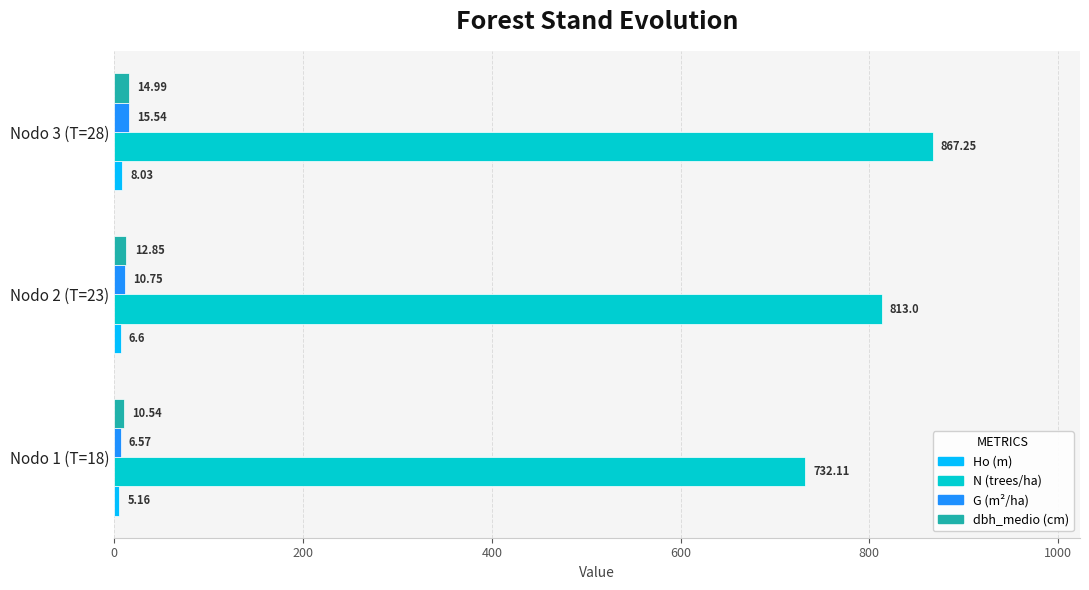

At which category is the sum across all series the highest?

Nodo 3 (T=28)